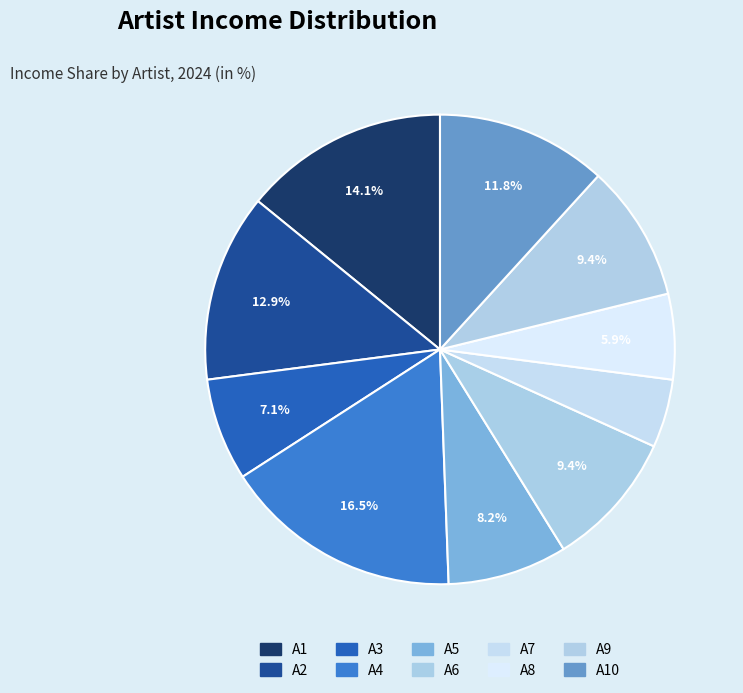

How many slices are in this pie chart?

10